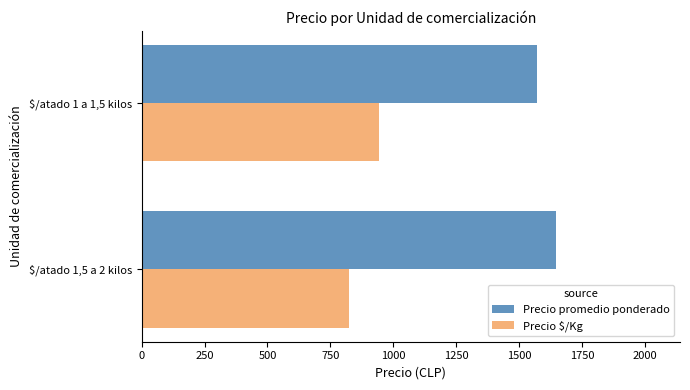

How many categories are shown in the chart?

2